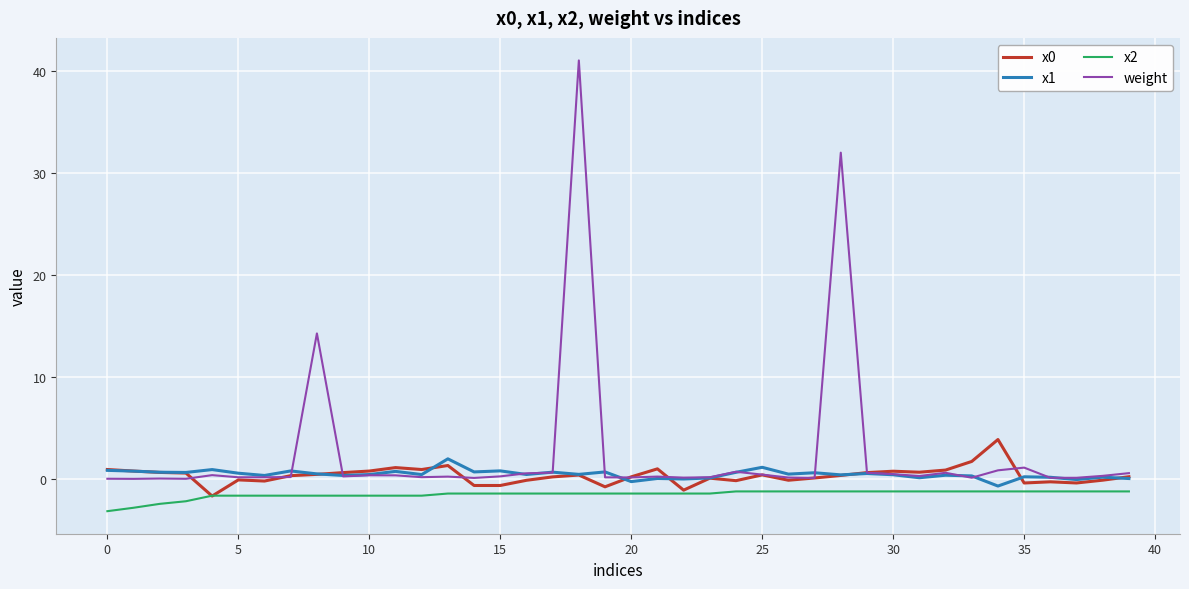

True or false: weight and x2 cross at least once.

False